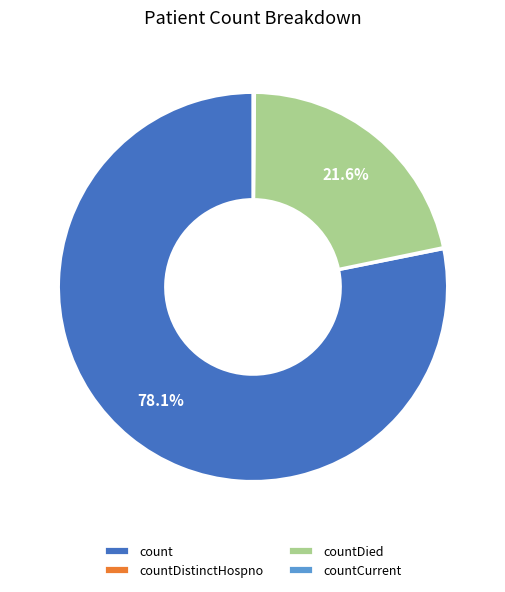

Is there a majority slice in this chart?

Yes